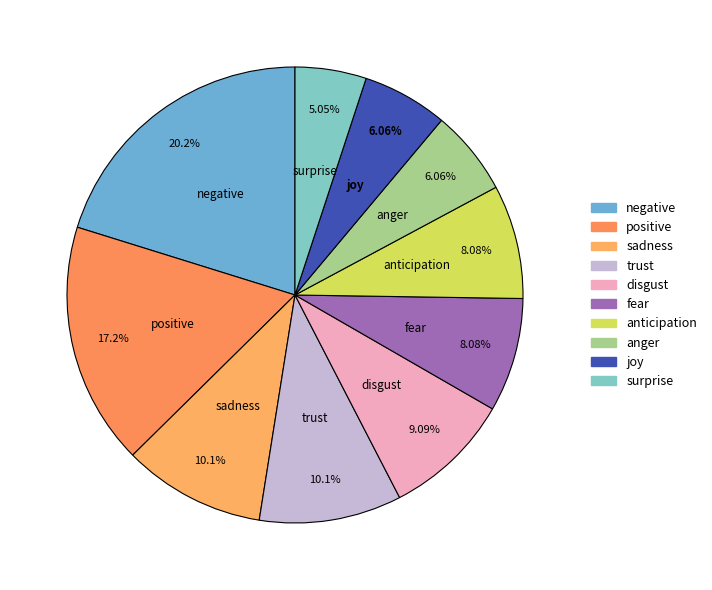

Which category has the biggest portion of the pie?

negative